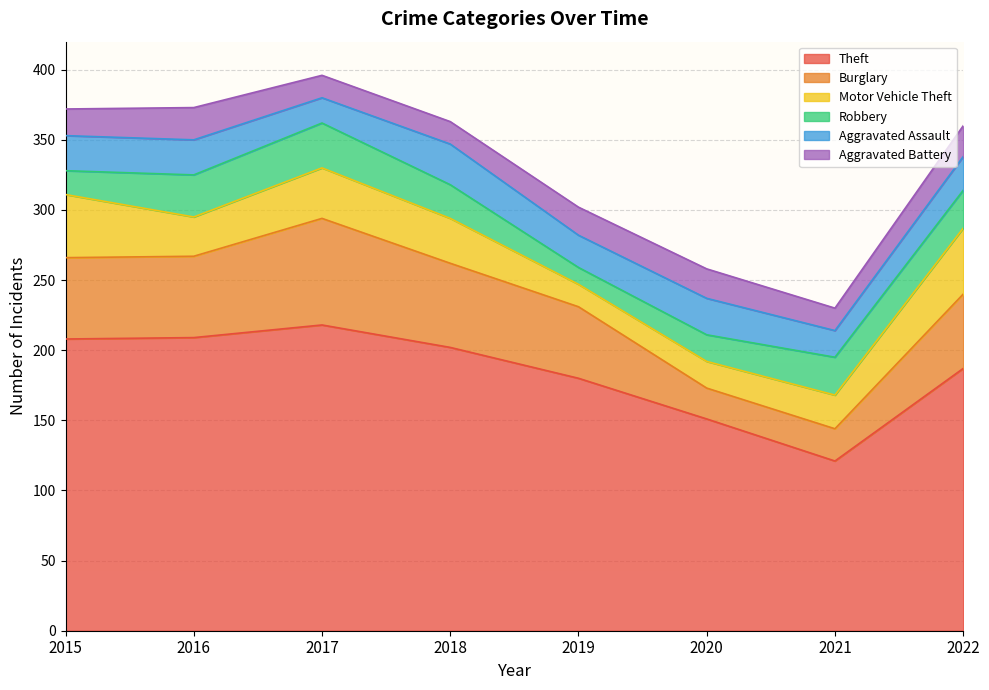

How many interior local valleys does the Aggravated Assault series have?

3